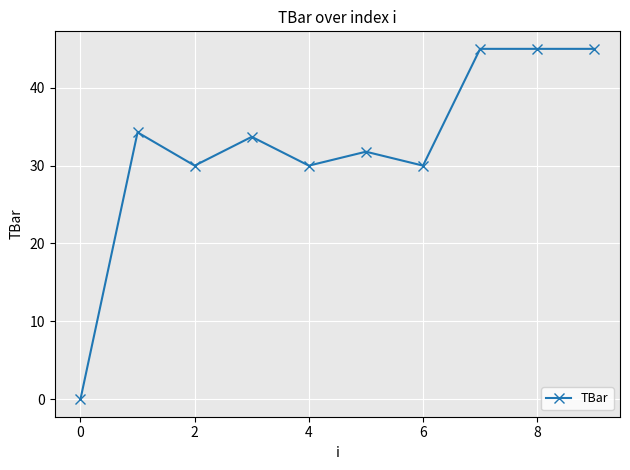

Reading left to right, what are all the values shown in this chart?

0.0	34.3	30.0	33.7	30.0	31.8	30.0	45.0	45.0	45.0